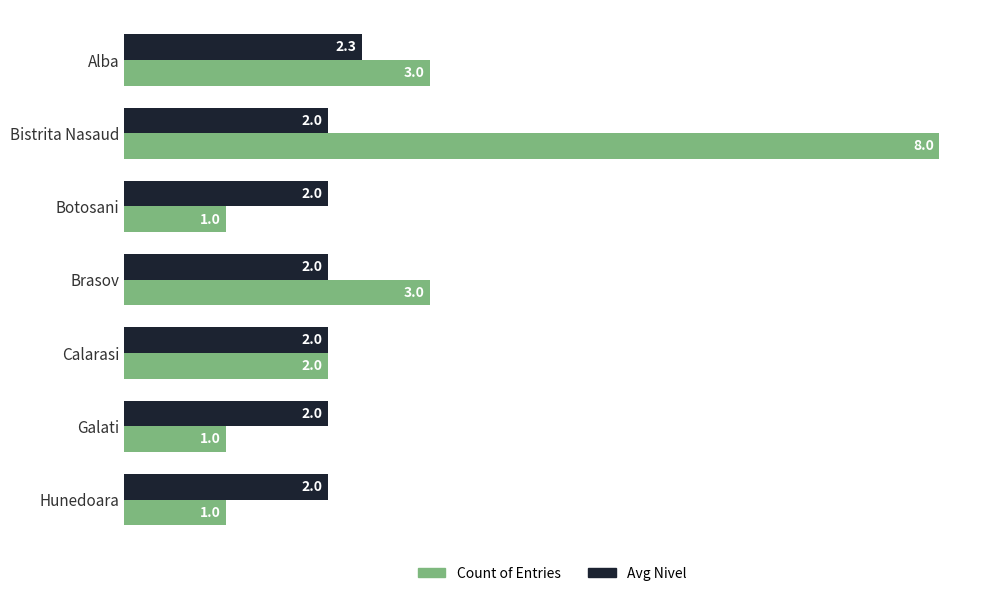

What is the spread (max minus min) of values at Alba?

0.7